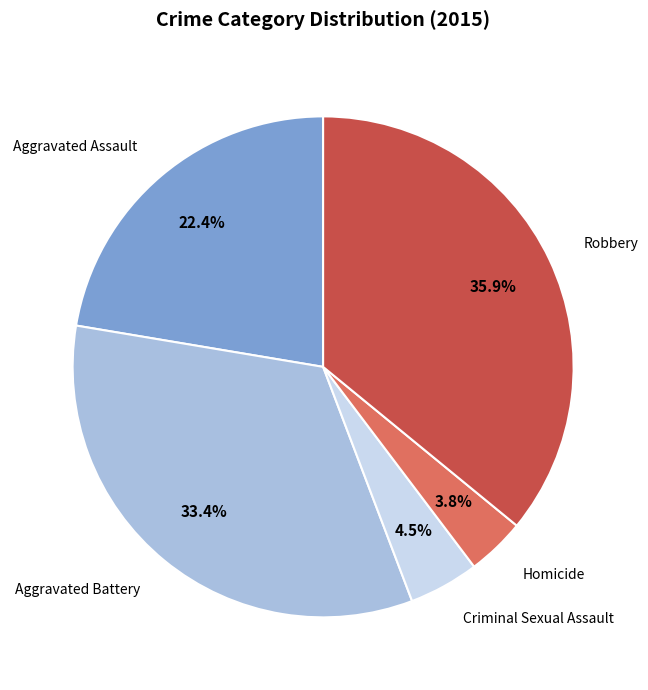

Count the number of slices in the pie.

5